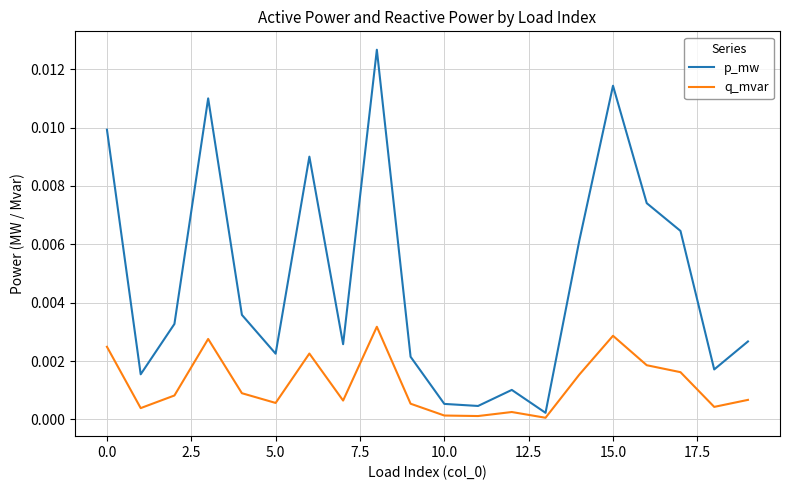

Which series has the largest total across all categories?

p_mw